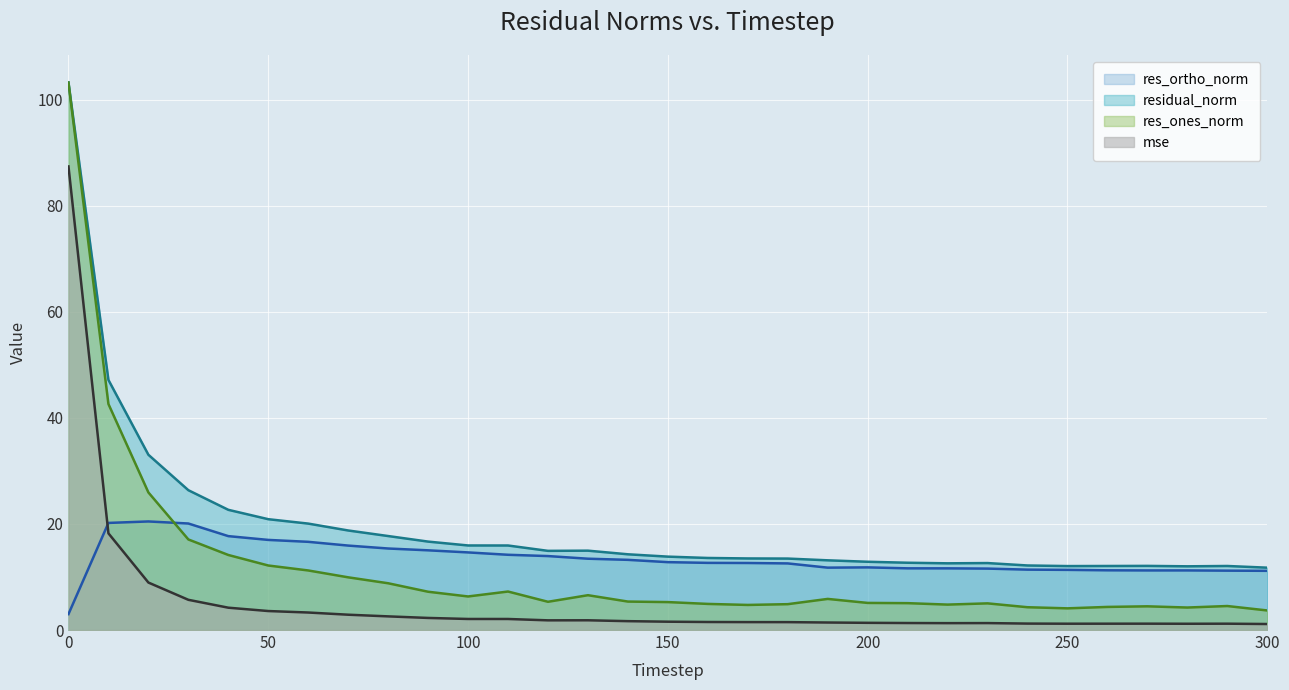

Which has a higher value, 220 or 200?

200